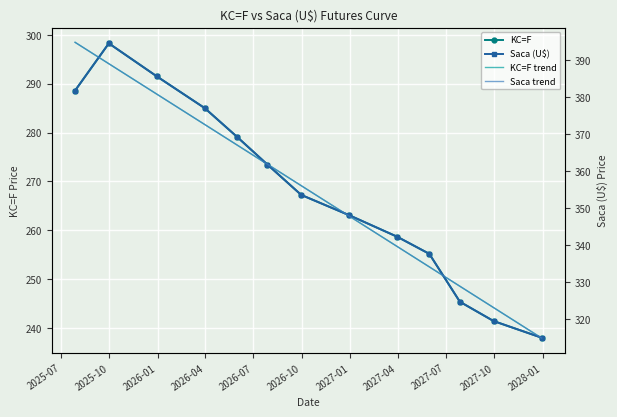

What is the difference between the maximum and minimum values in the KC=F trend series?

60.5